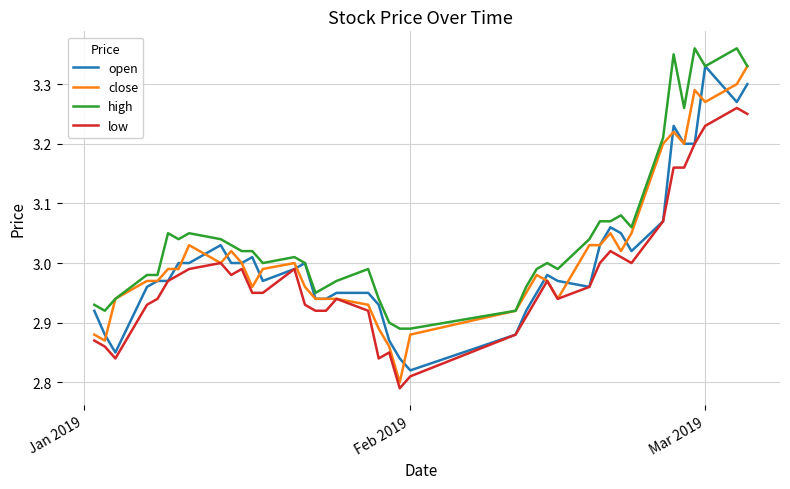

Which series has the largest total across all categories?

high